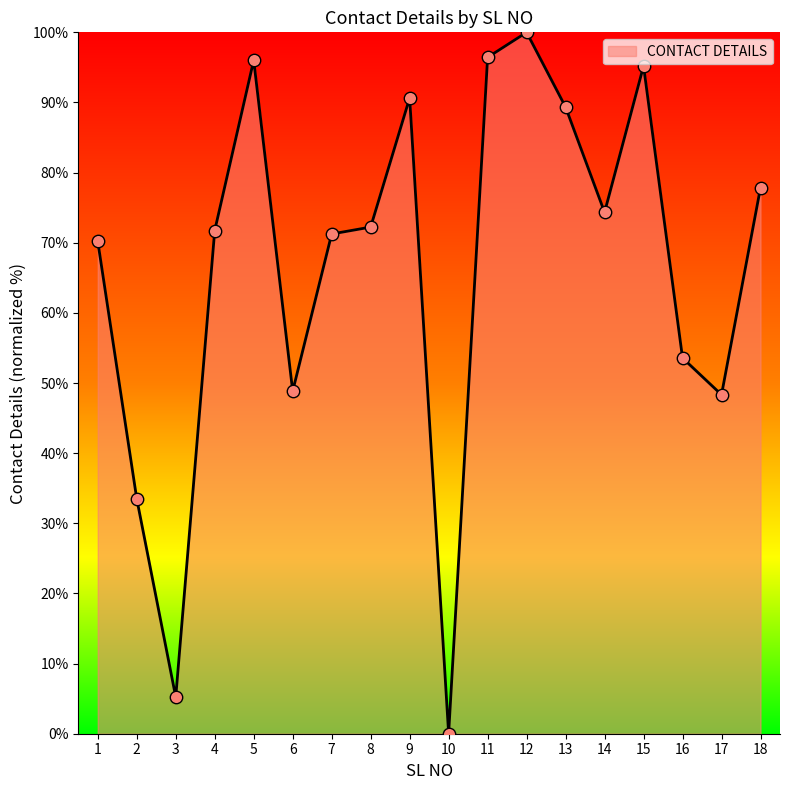

What is the change in value from 5 to 18?

-18.2